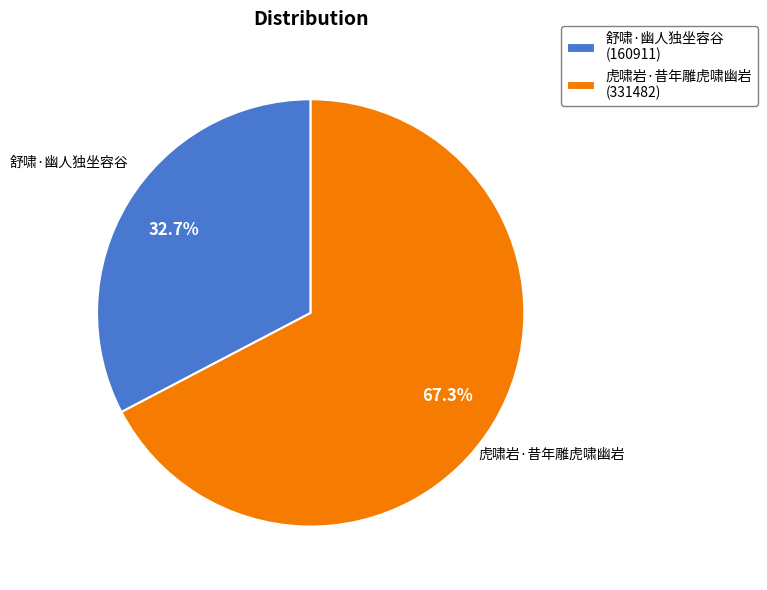

Is it true that 虎啸岩·昔年雕虎啸幽岩 is 67% of the pie?

True